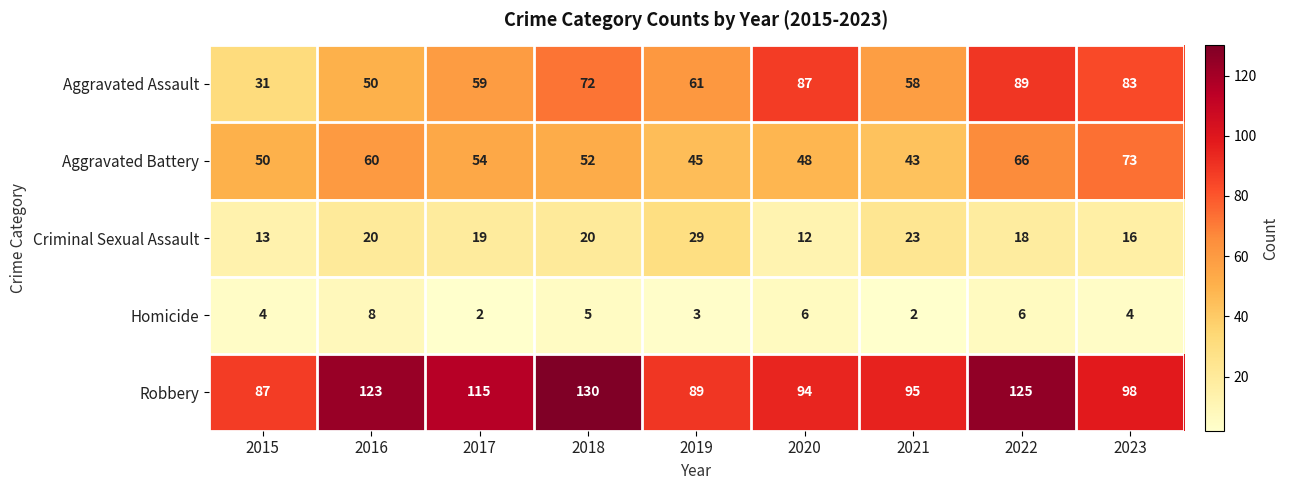

Is it true that Aggravated Assault equals 72 at 2018?

True